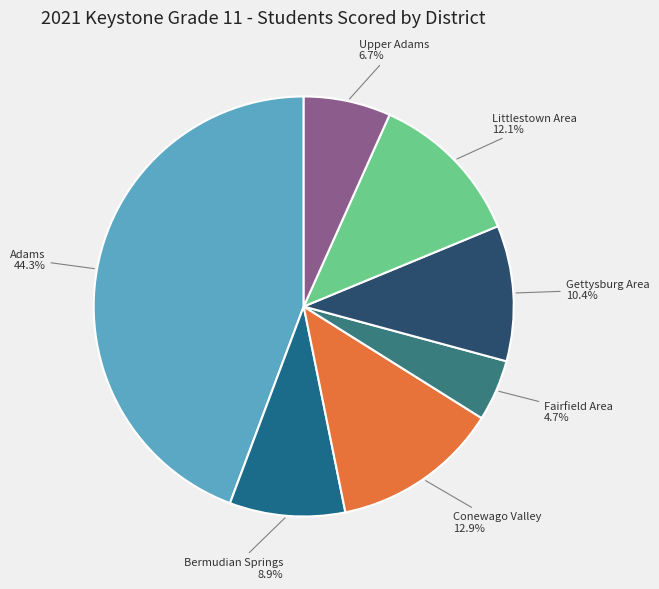

Count the number of slices in the pie.

7